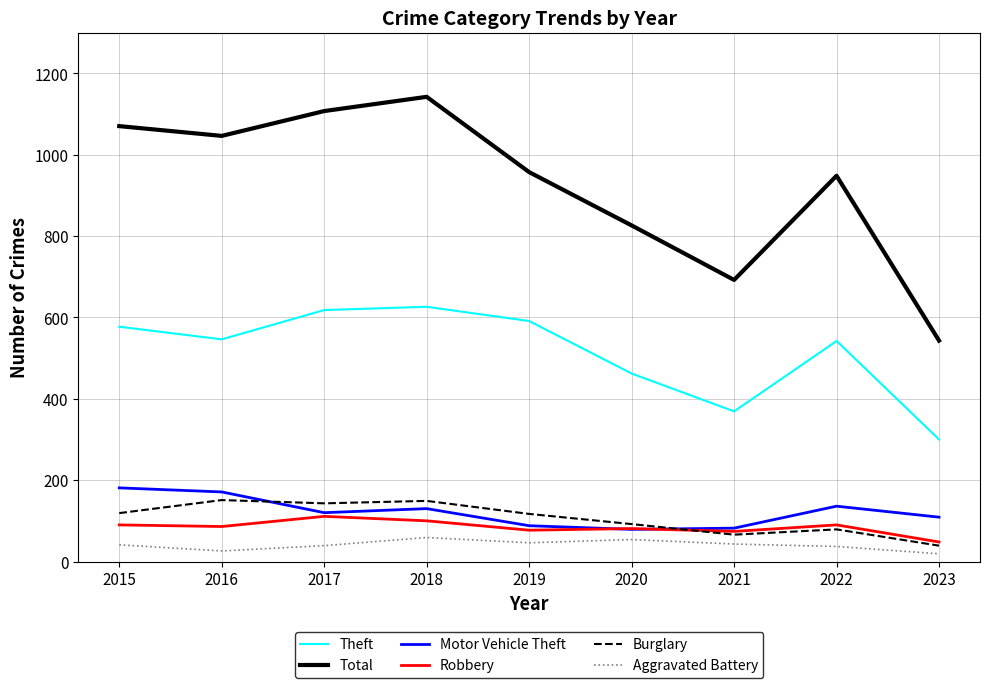

At which label does Total first exceed 957?

2015